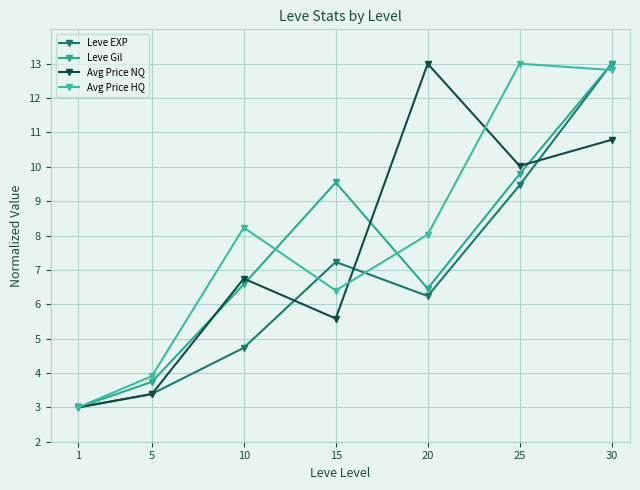

Rank the categories by Avg Price HQ value from lowest to highest.

1, 5, 15, 20, 10, 30, 25